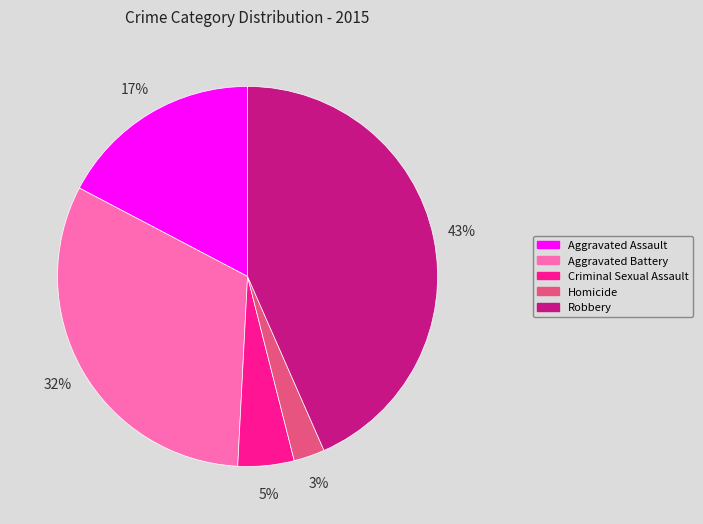

What is the smallest slice in the pie chart?

Homicide